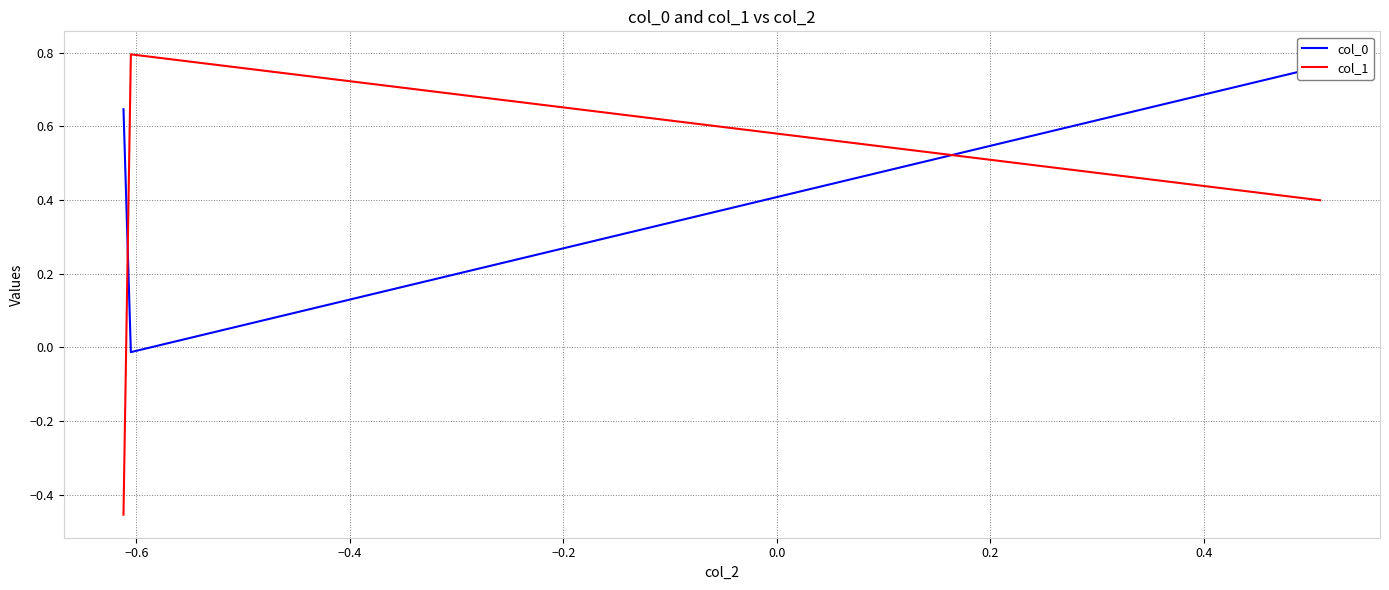

What is the sum of the col_0 values at −0.8 and −0.6?

0.6